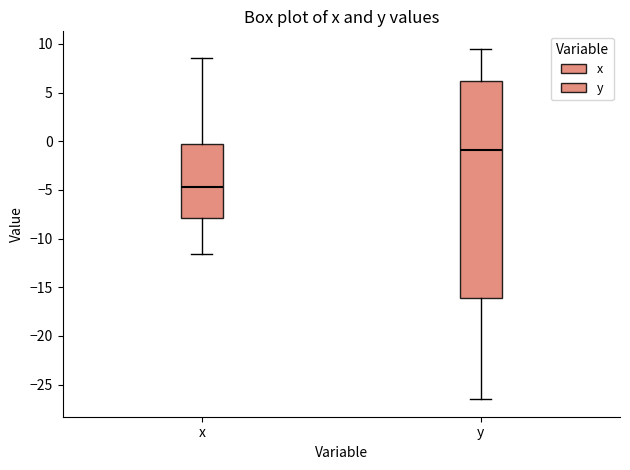

Which box has the highest median line?

y